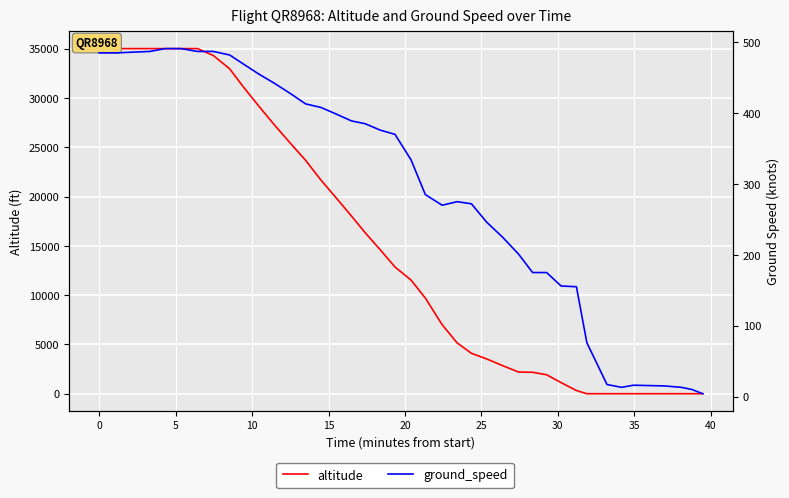

What are all the series names shown in the legend?

altitude, ground_speed